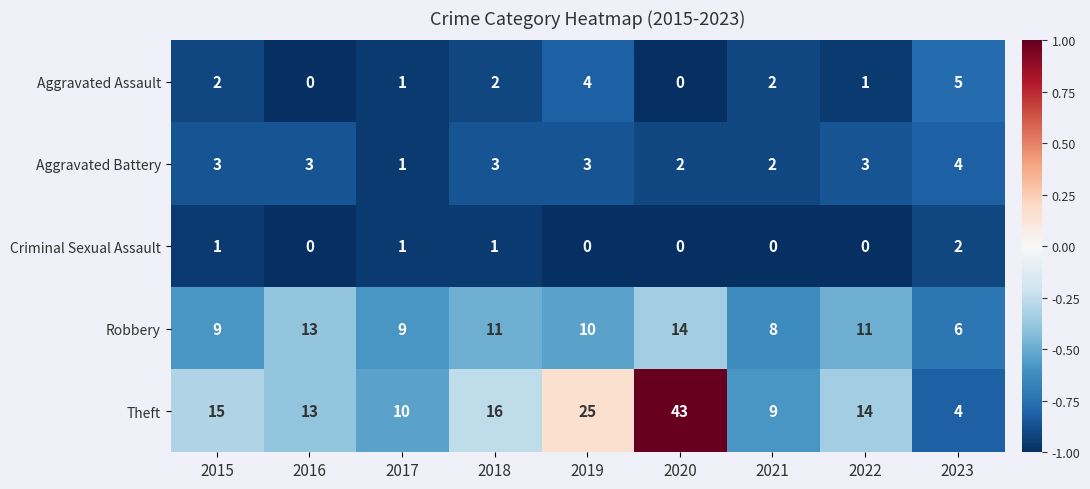

At how many categories does at least one series exceed 0?

9